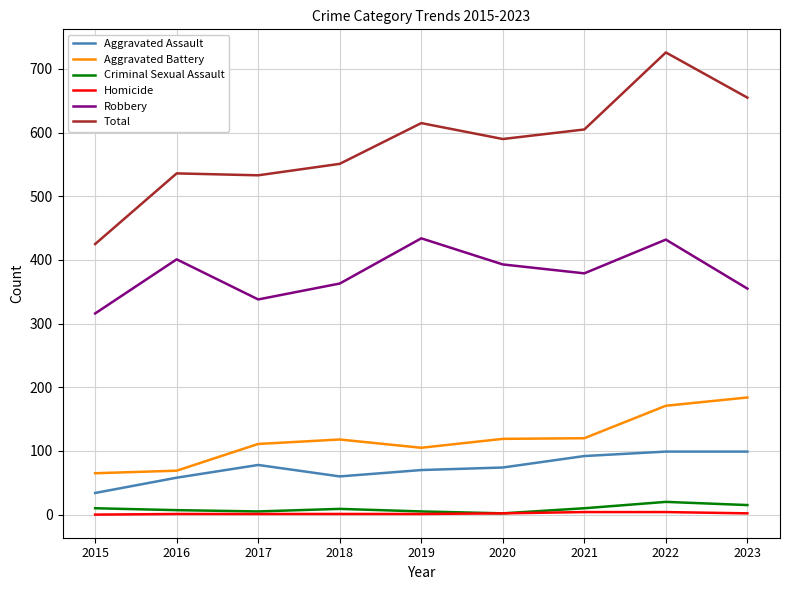

Where is the first local minimum for Aggravated Assault?

2018